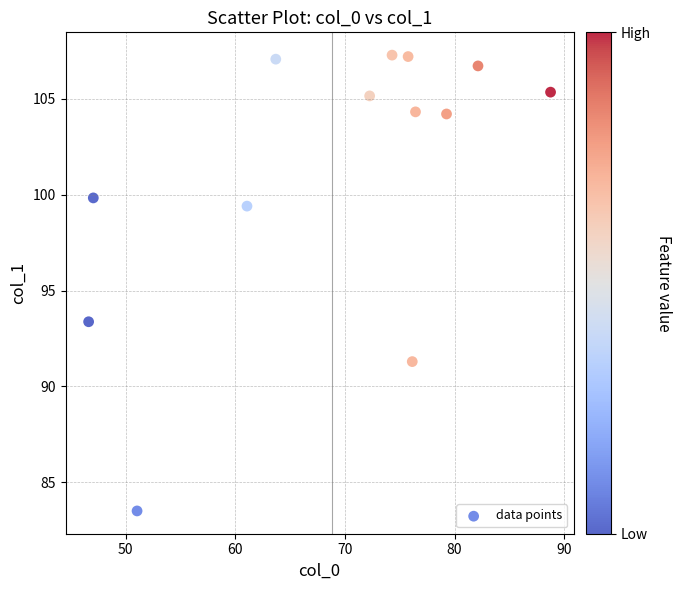

What is the range of X values (max minus min)?

42.1